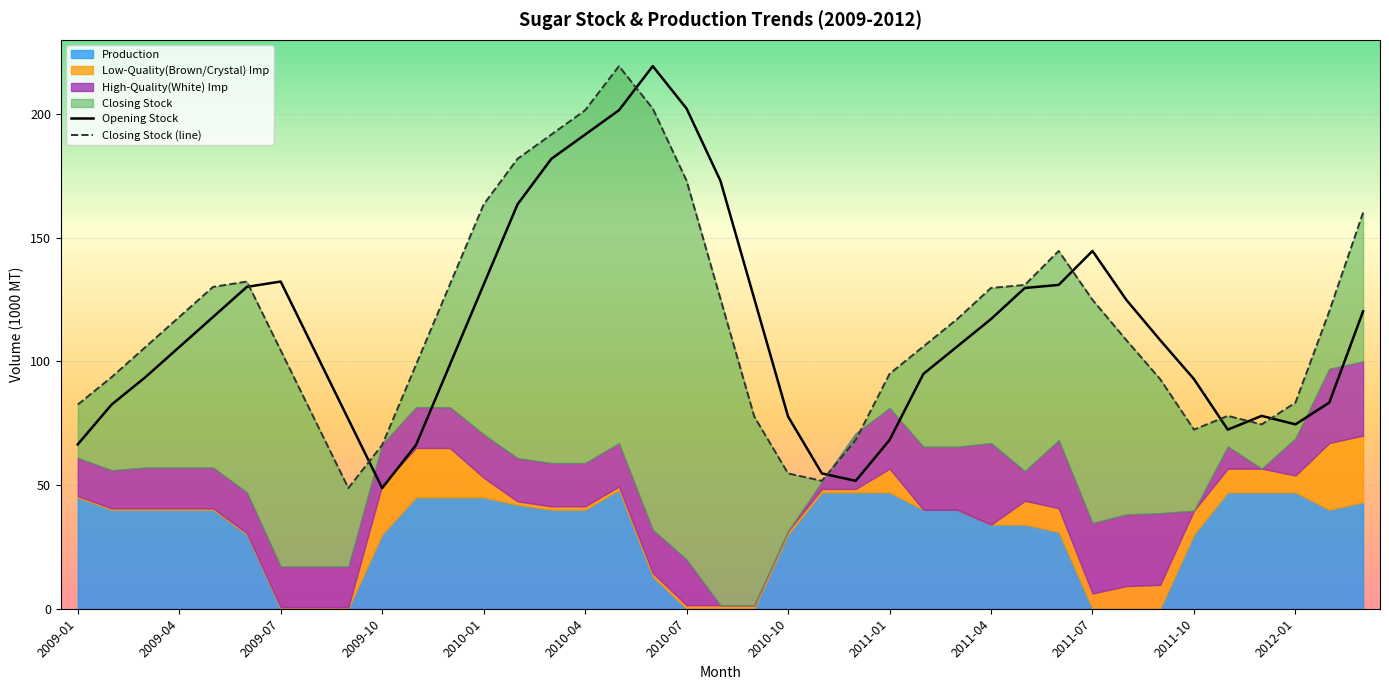

What is the lowest value of the Opening Stock series?

48.8